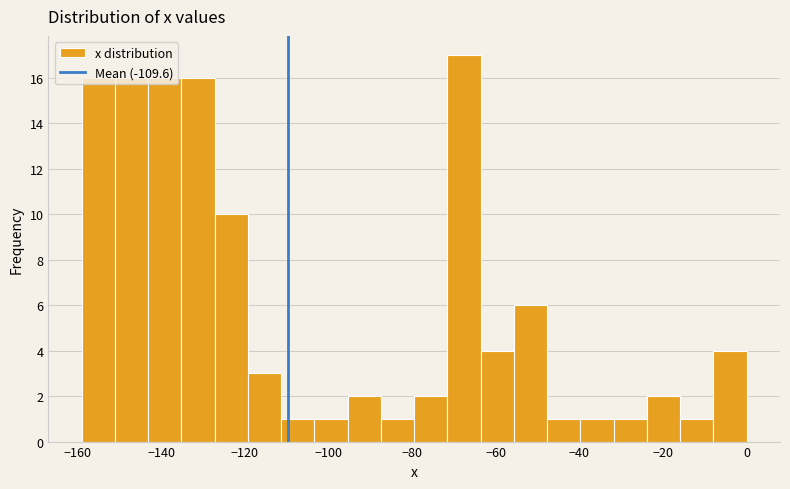

Read against the x-axis, roughly where is the centre of the tallest bar?

-68